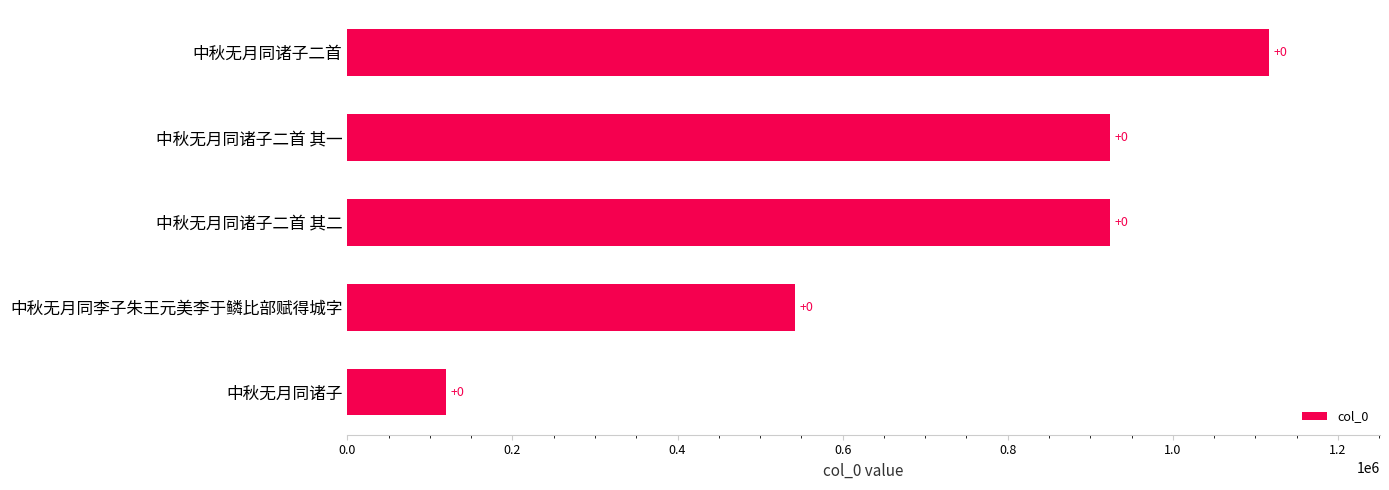

Does the chart contain any negative values?

No